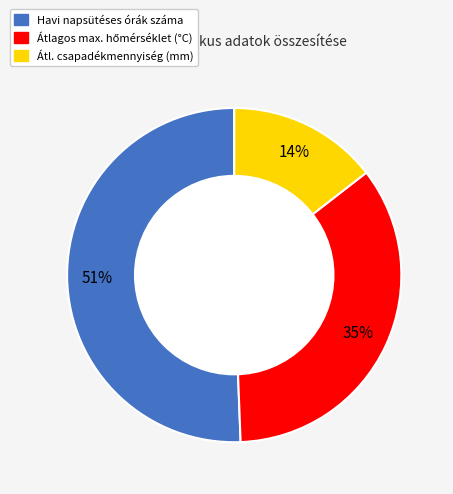

To the nearest percent, what is the average slice percentage?

33%